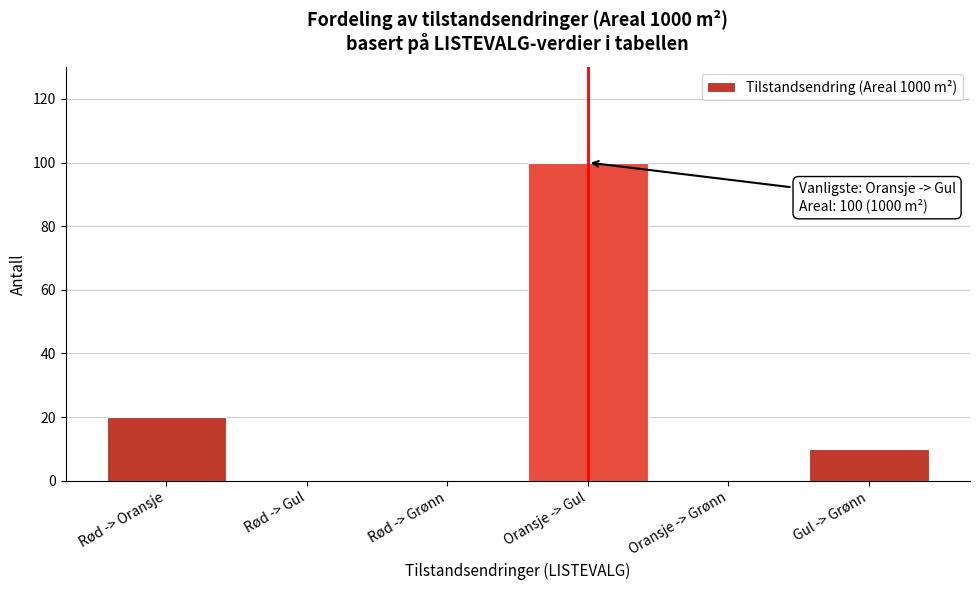

Reading left to right, list all the values displayed in this chart.

Rød -> Oransje=20	Rød -> Gul=0	Rød -> Grønn=0	Oransje -> Gul=100	Oransje -> Grønn=0	Gul -> Grønn=10